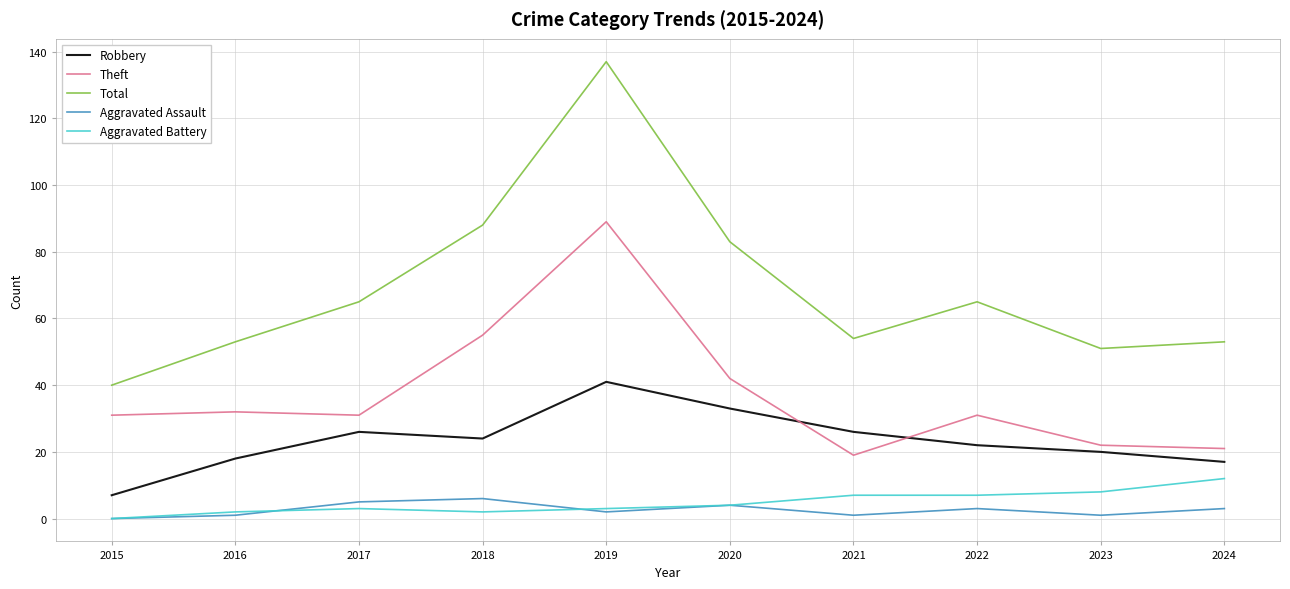

The value of Aggravated Battery at 2015 is 0. True or false?

True